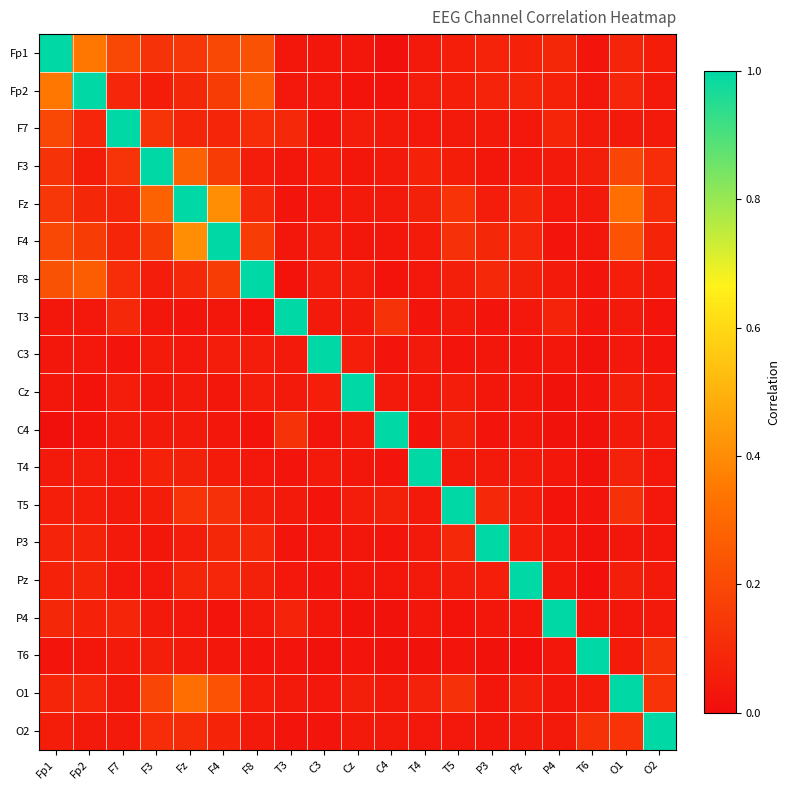

Which has a higher value, Pz or Fp2?

Fp2